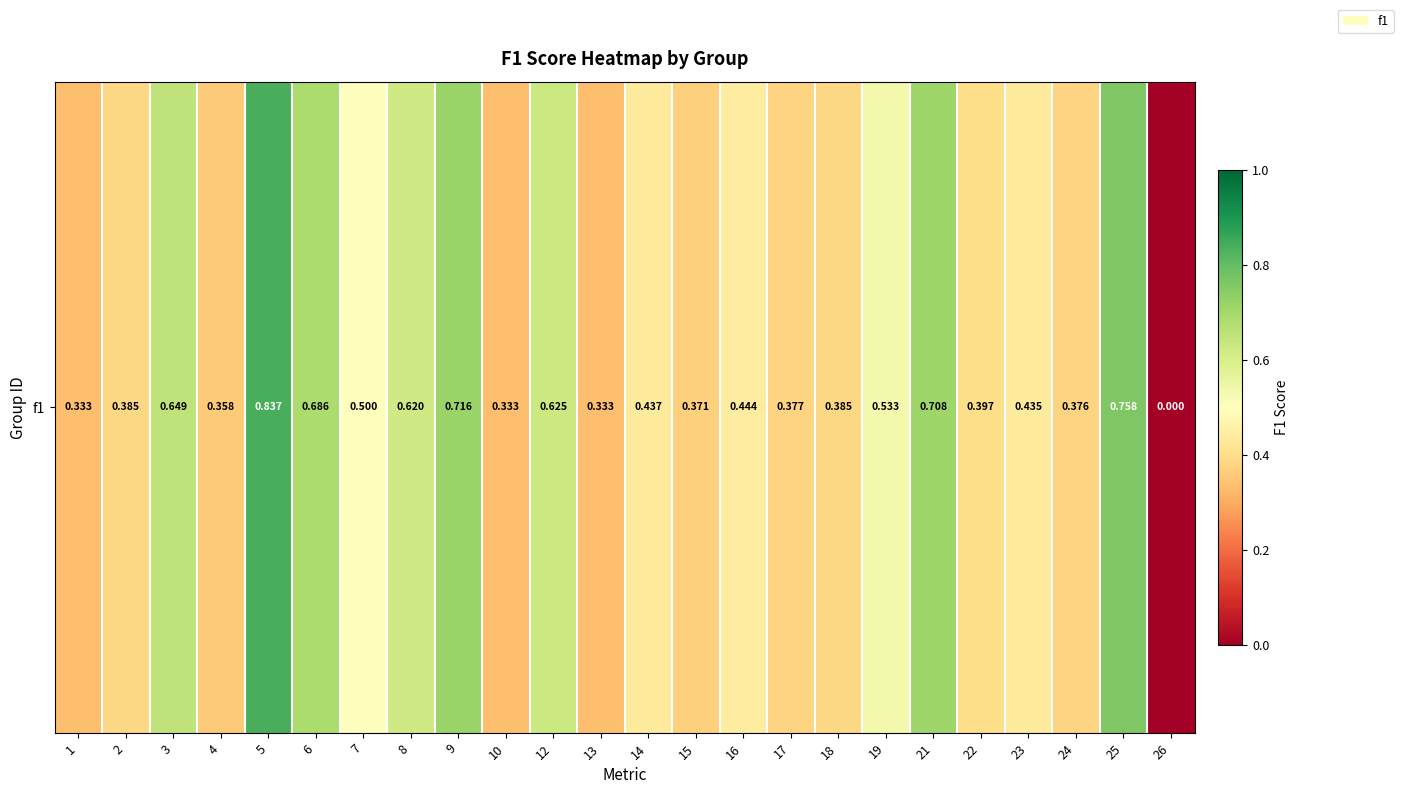

True or false: the data shows 0.1 at 15.

False